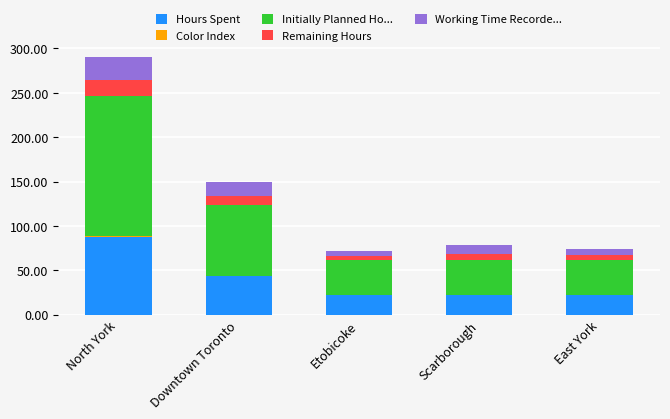

How many data points does each series have?

5